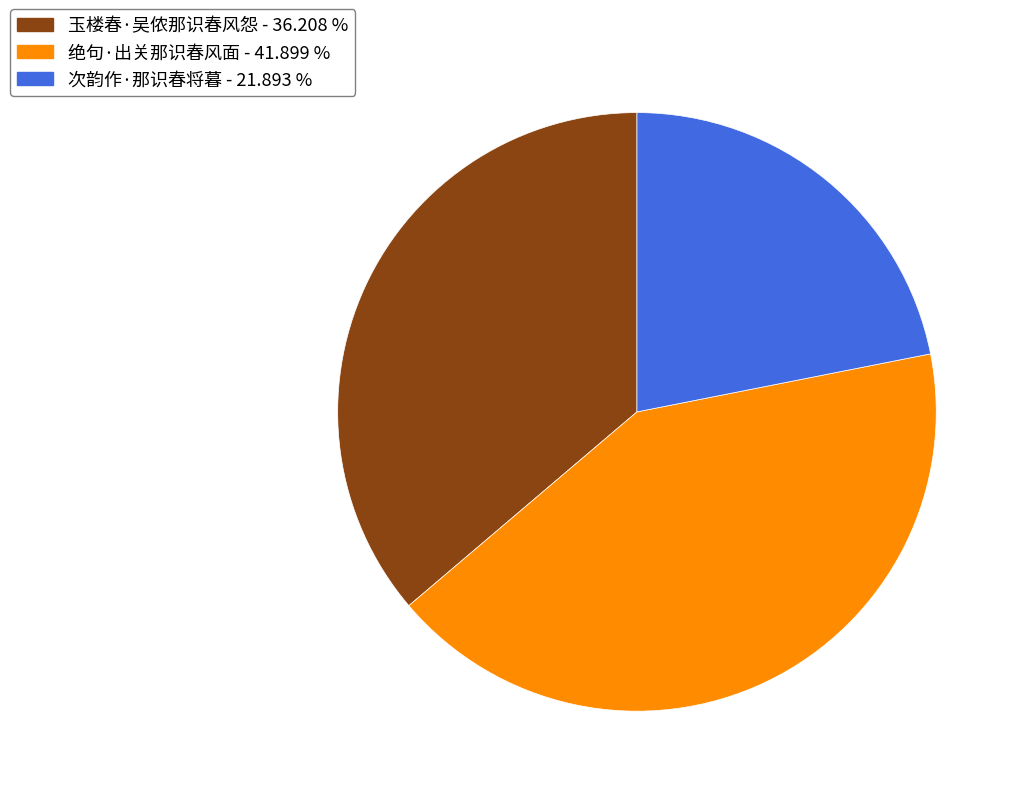

The 次韵作·那识春将暮 slice represents 36% of the pie. True or false?

False